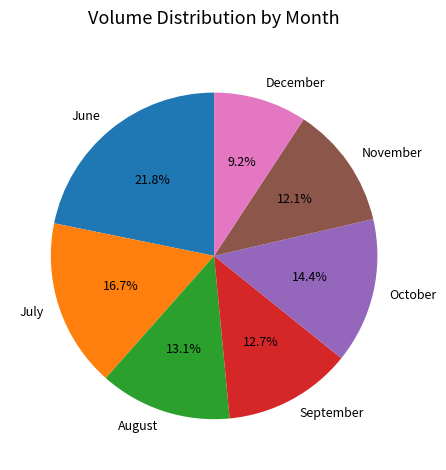

Is there a majority slice in this chart?

No